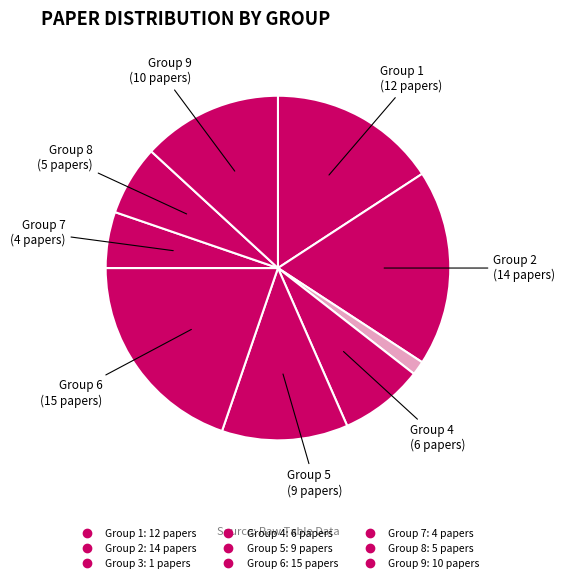

Is there a majority slice in this chart?

No